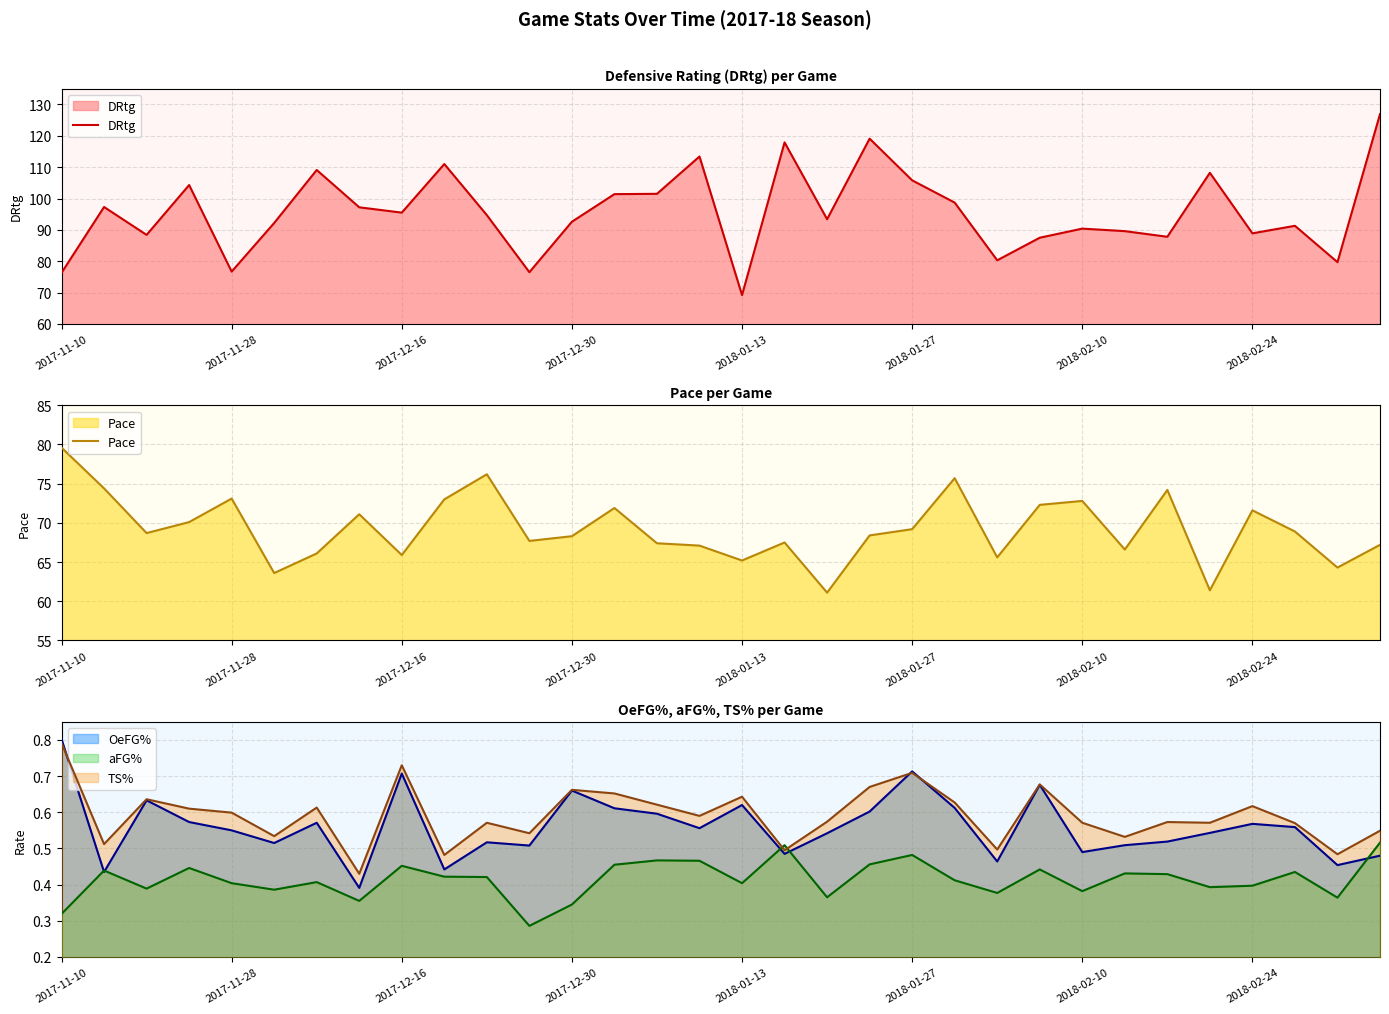

Which category has the lowest value in the DRtg series?

2018-01-13